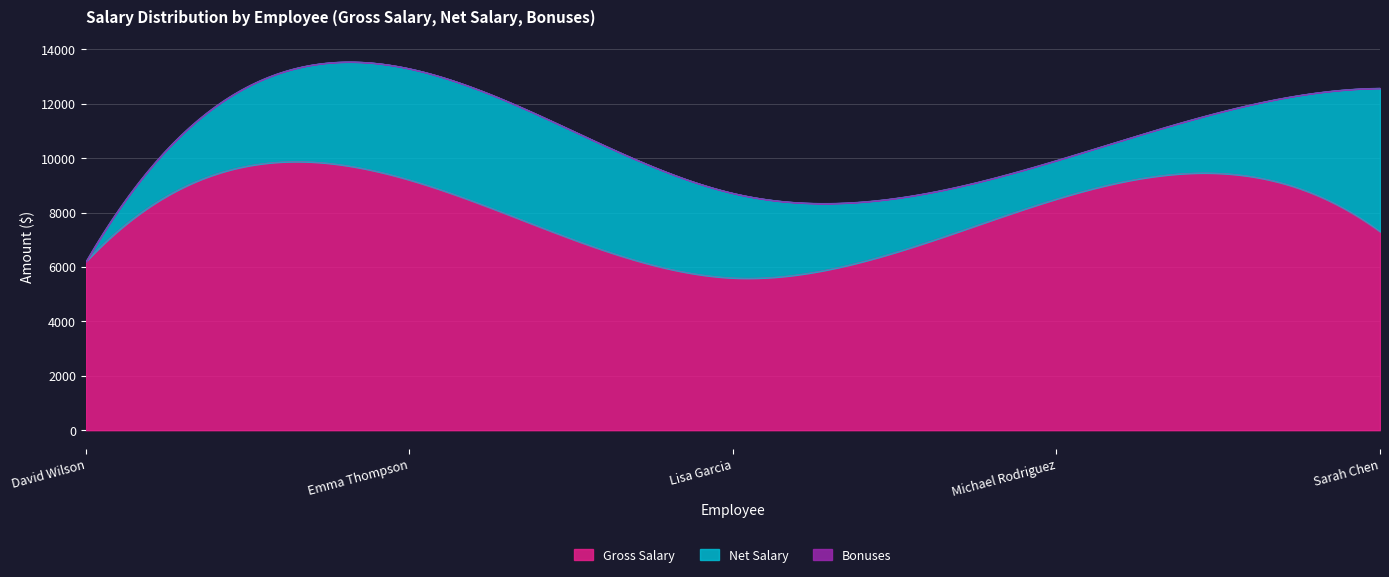

Where is the first local minimum for Gross Salary?

Lisa Garcia